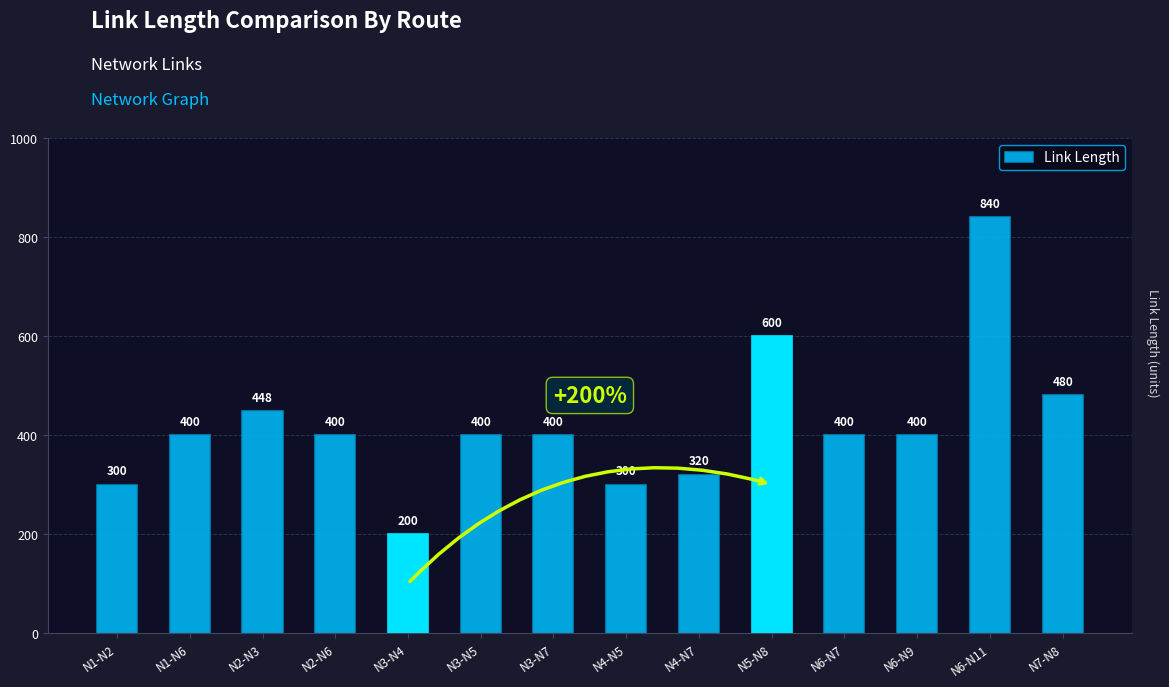

What is the greatest value displayed?

840